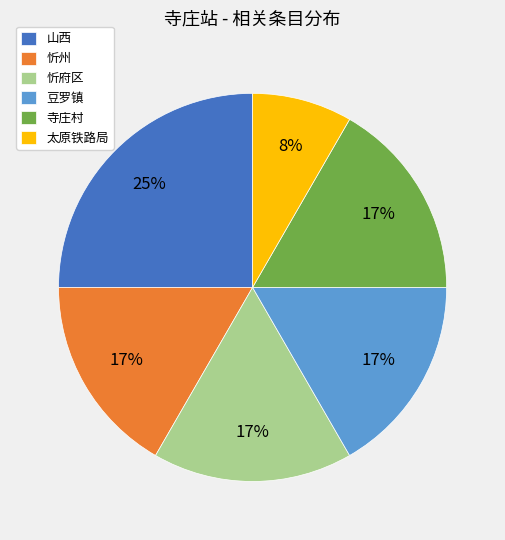

To the nearest percent, what percentage of the pie is 寺庄村?

17%